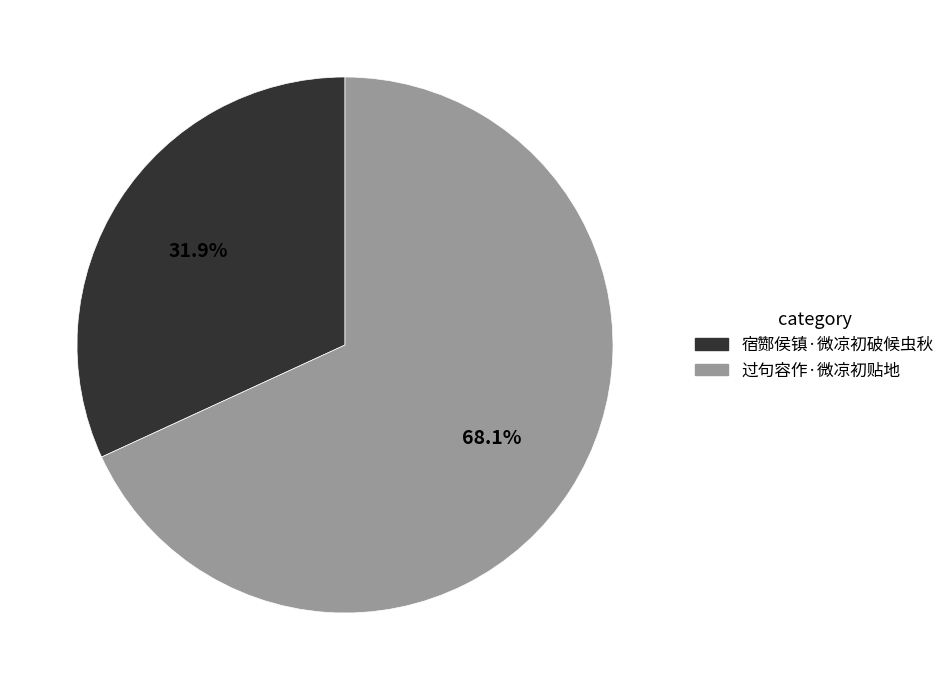

What is the ratio of the value at 过句容作·微凉初贴地 to the value at 宿酂侯镇·微凉初破候虫秋?

2.1